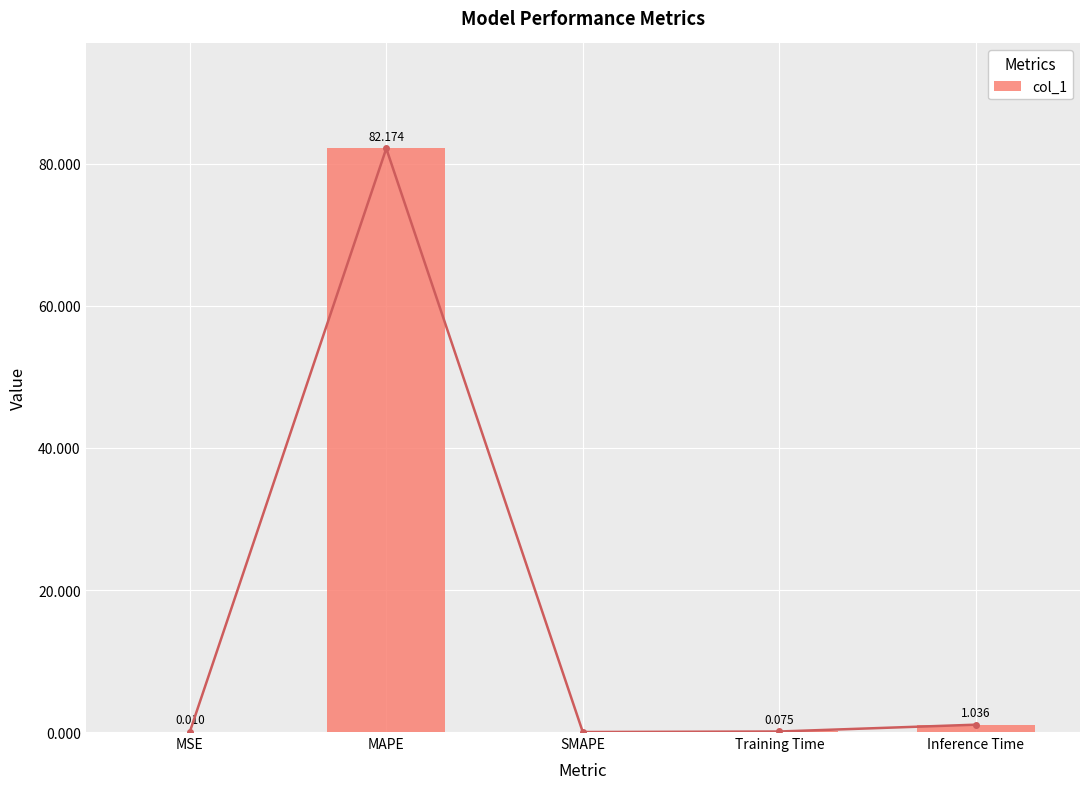

Reading left to right, transcribe all the data shown in this chart.

MSE=0.0	MAPE=82.2	SMAPE=0.0	Training Time=0.1	Inference Time=1.0